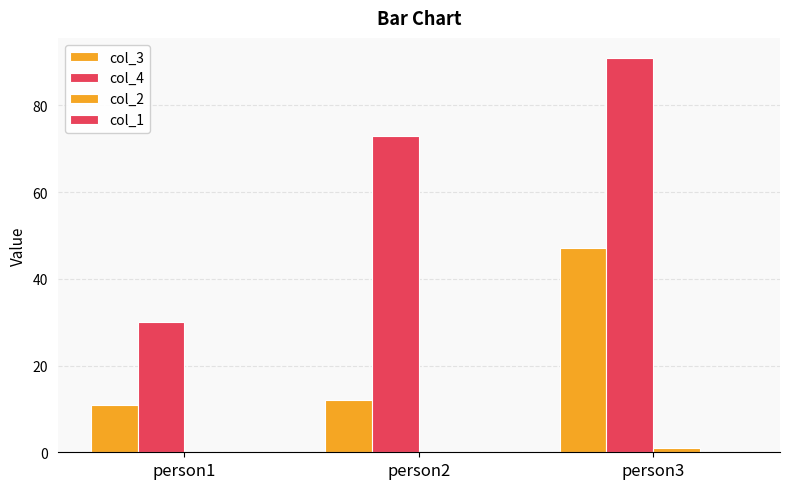

What is the total value across all series at person2?

85